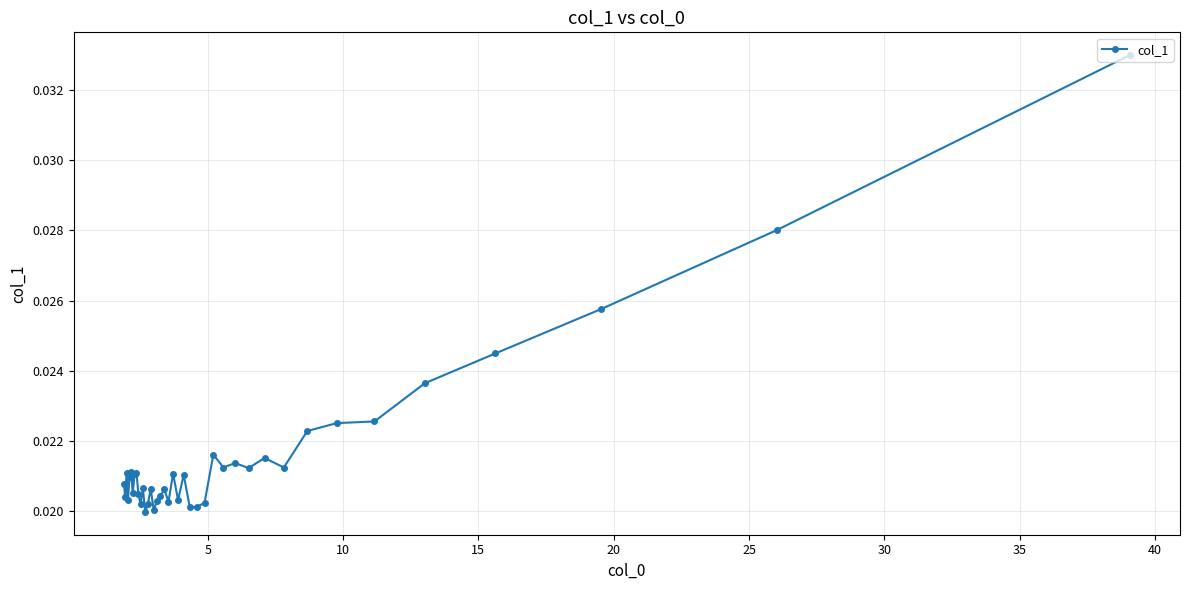

Count the values in the range 0 to 1.

40